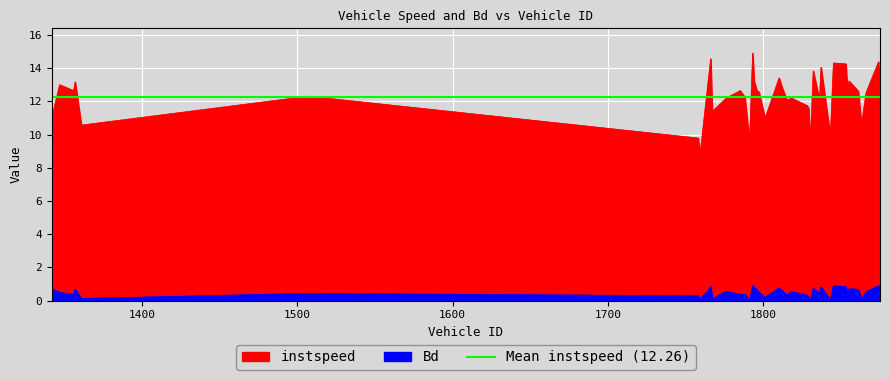

Is the value of instspeed at 1863.0 greater than the value of Bd at 1793.0?

Yes